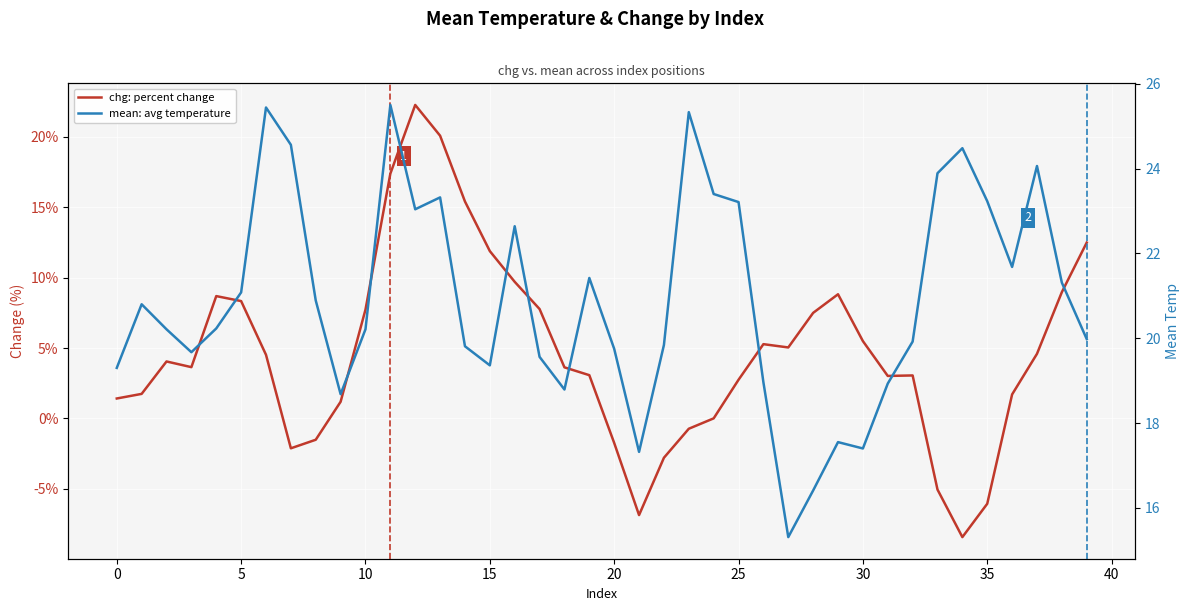

Is it true that chg: percent change equals 5.0 at 27?

True